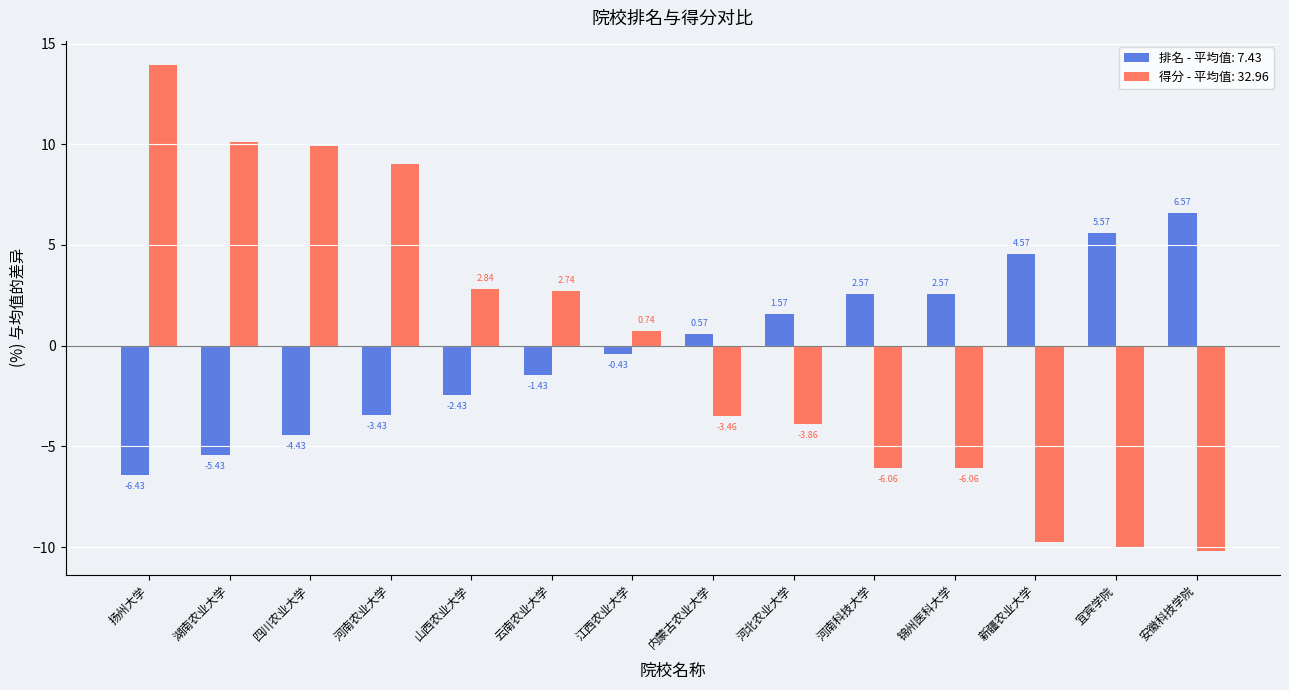

At which category is the sum across all series the highest?

扬州大学